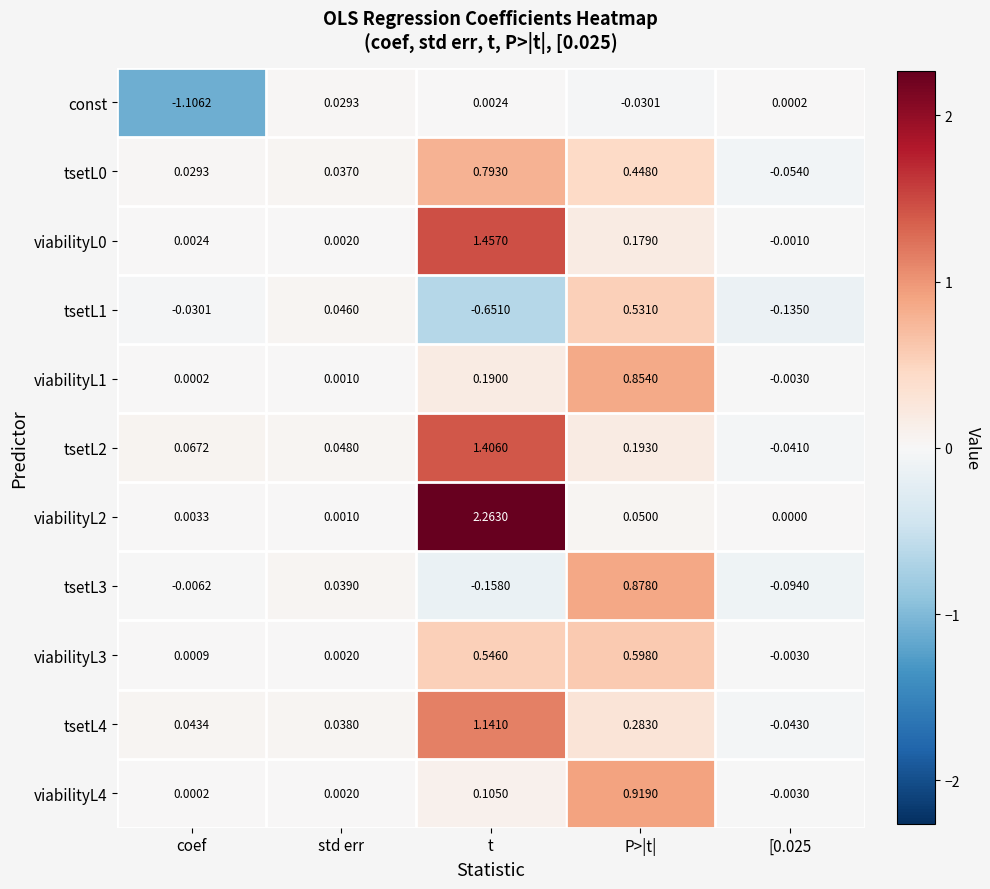

Count the number of categories in the chart.

5